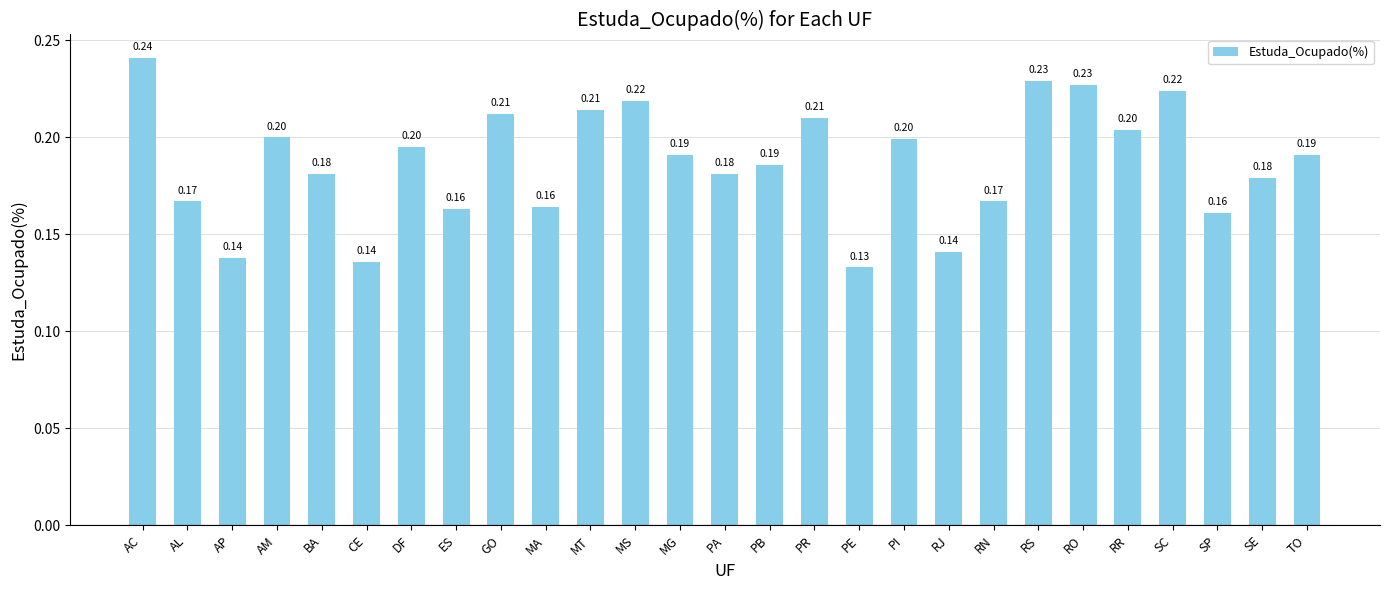

The value at BA is 0.1. True or false?

False